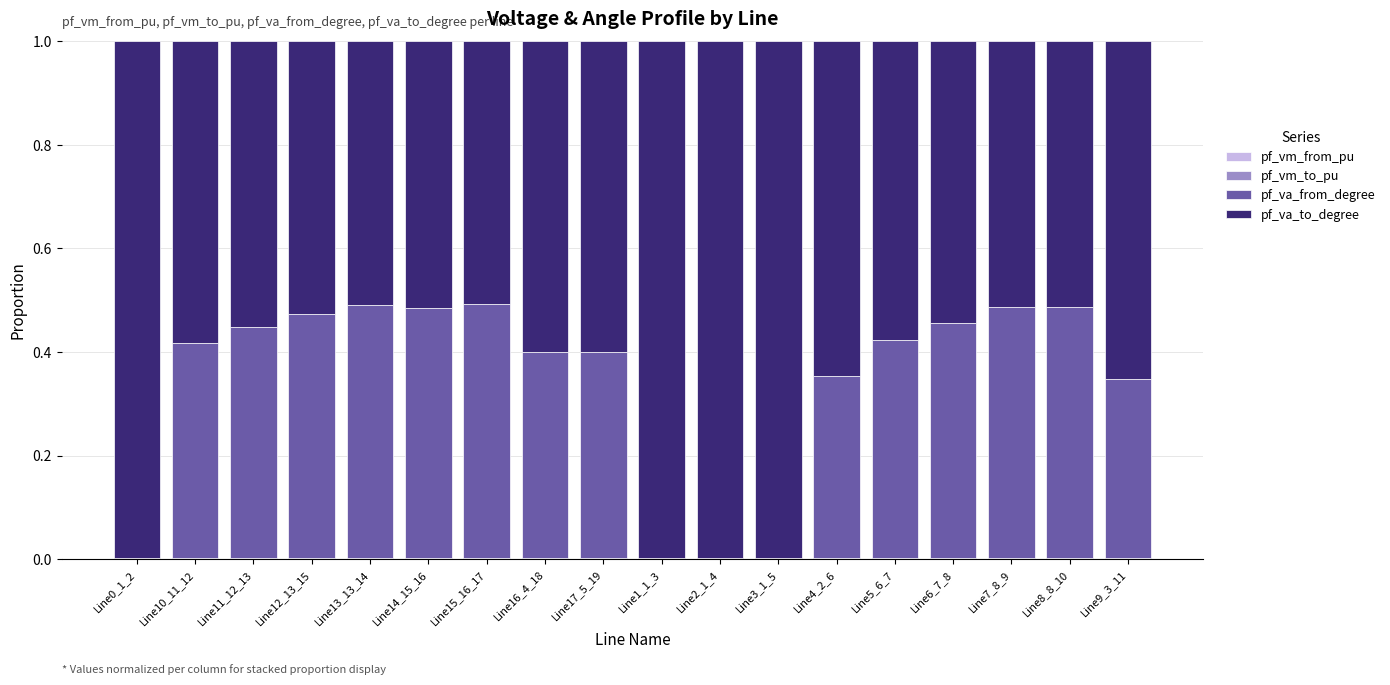

Which series has the widest spread of values?

pf_va_to_degree